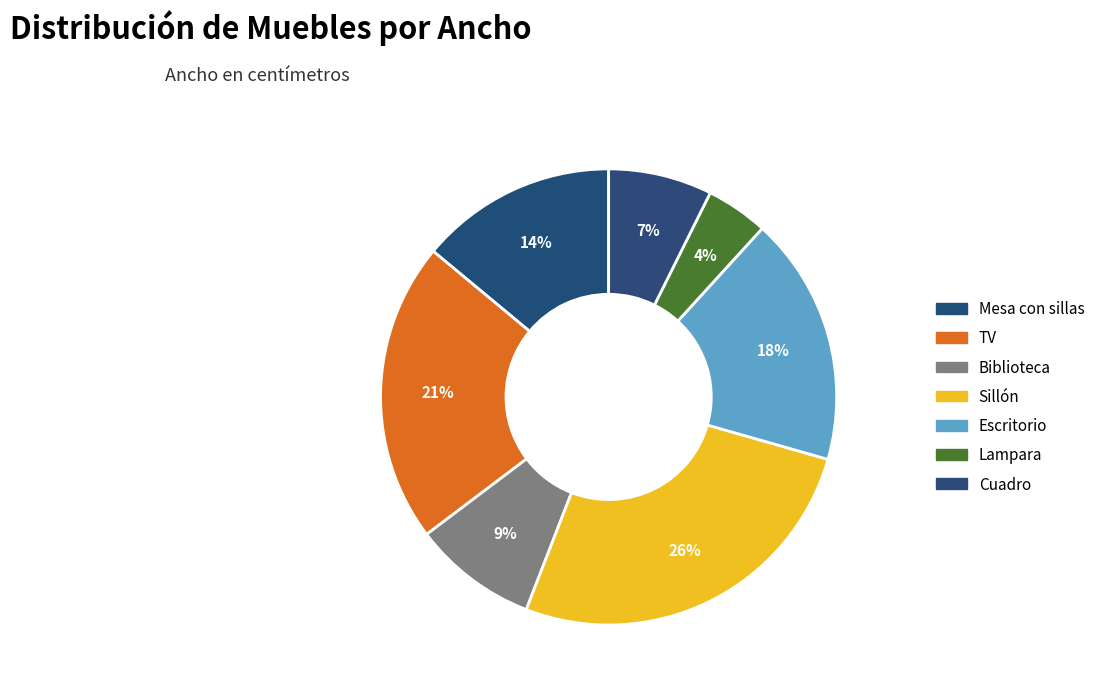

Rank the categories by value from highest to lowest.

Sillón, TV, Escritorio, Mesa con sillas, Biblioteca, Cuadro, Lampara